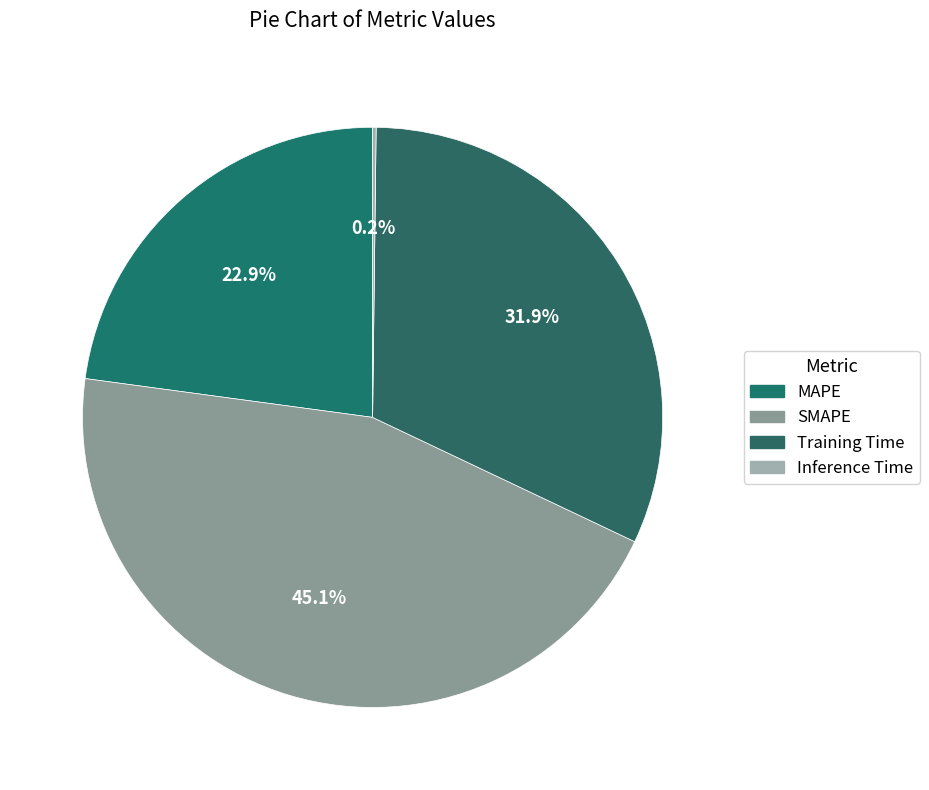

To the nearest percent, what portion does SMAPE represent?

45%